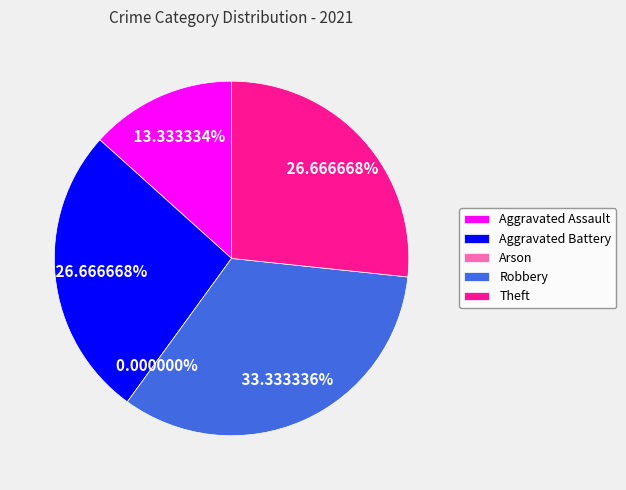

What is the smallest slice in the pie chart?

Arson